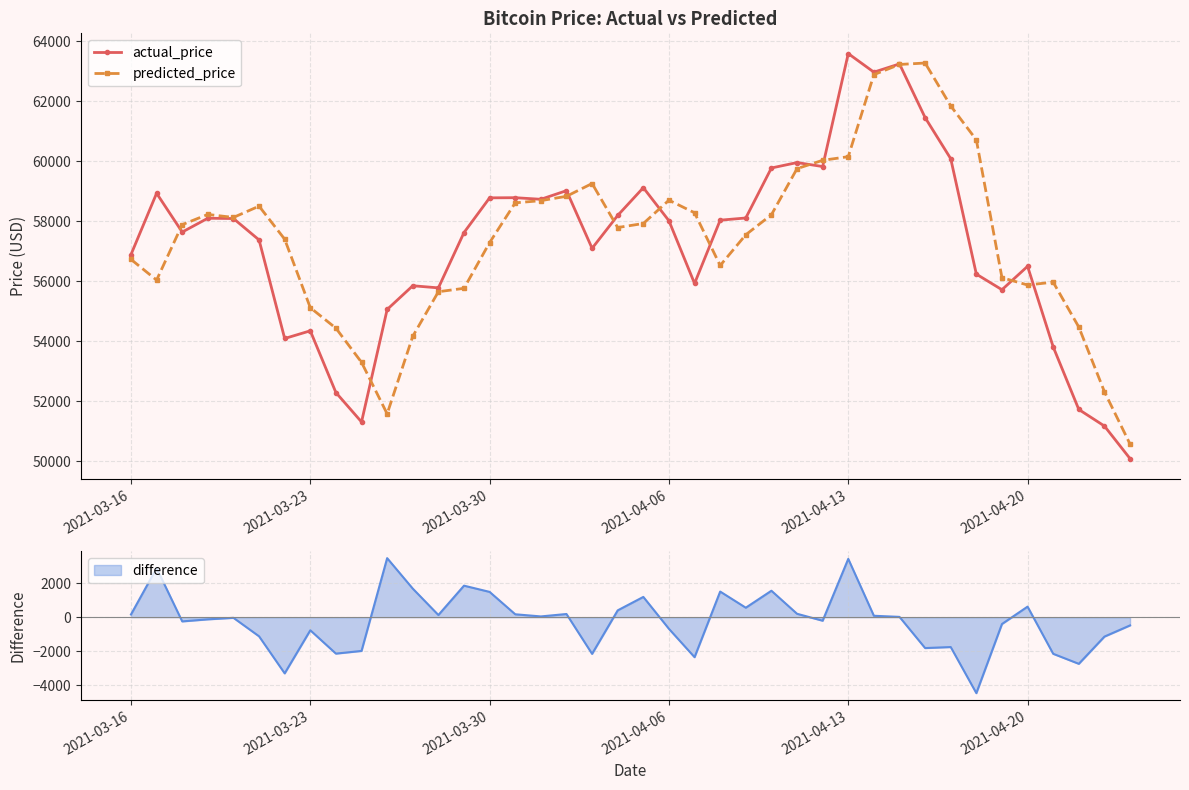

What is the value of the actual_price point at the 36th from the left?

56500.0